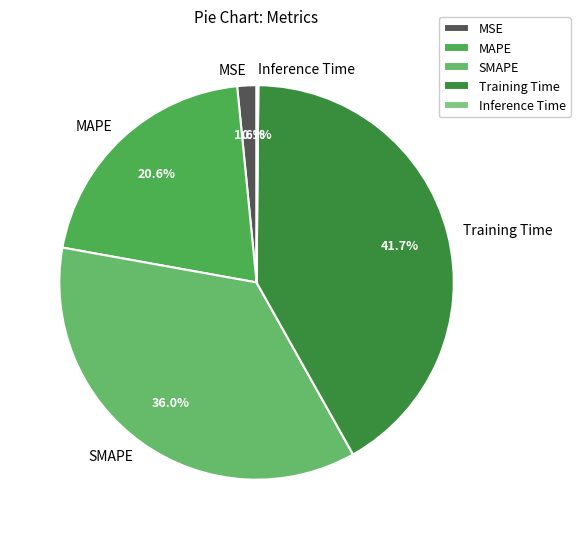

Which has a higher value, MAPE or SMAPE?

SMAPE